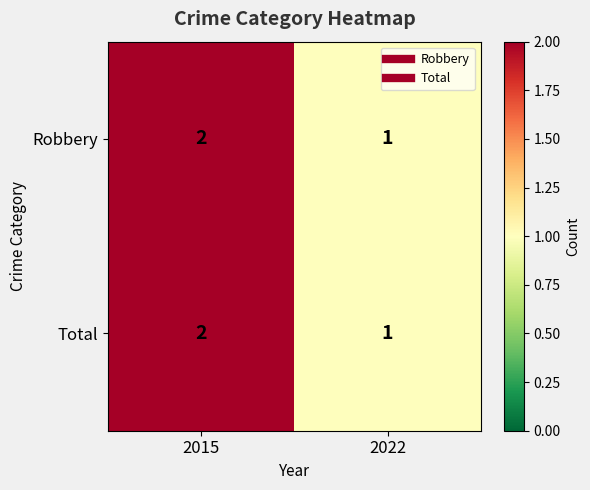

At which category is the sum across all series the highest?

2015